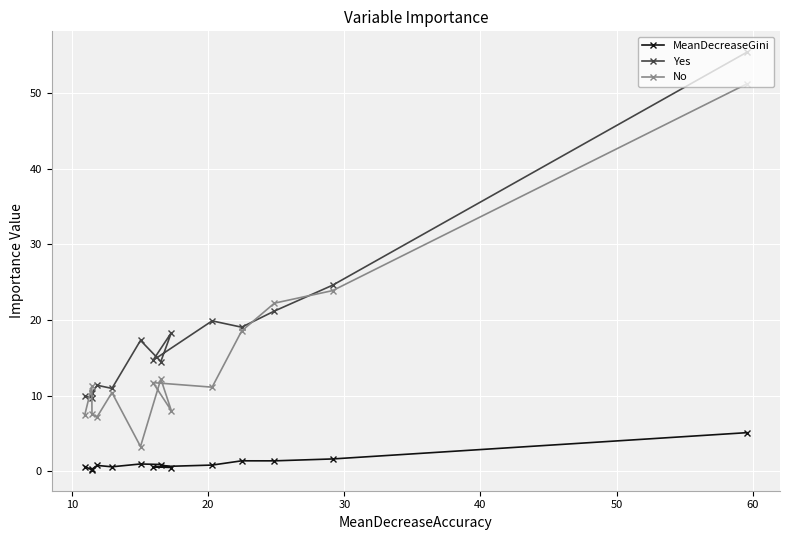

List the series in order of their overall mean, lowest first.

MeanDecreaseGini, No, Yes